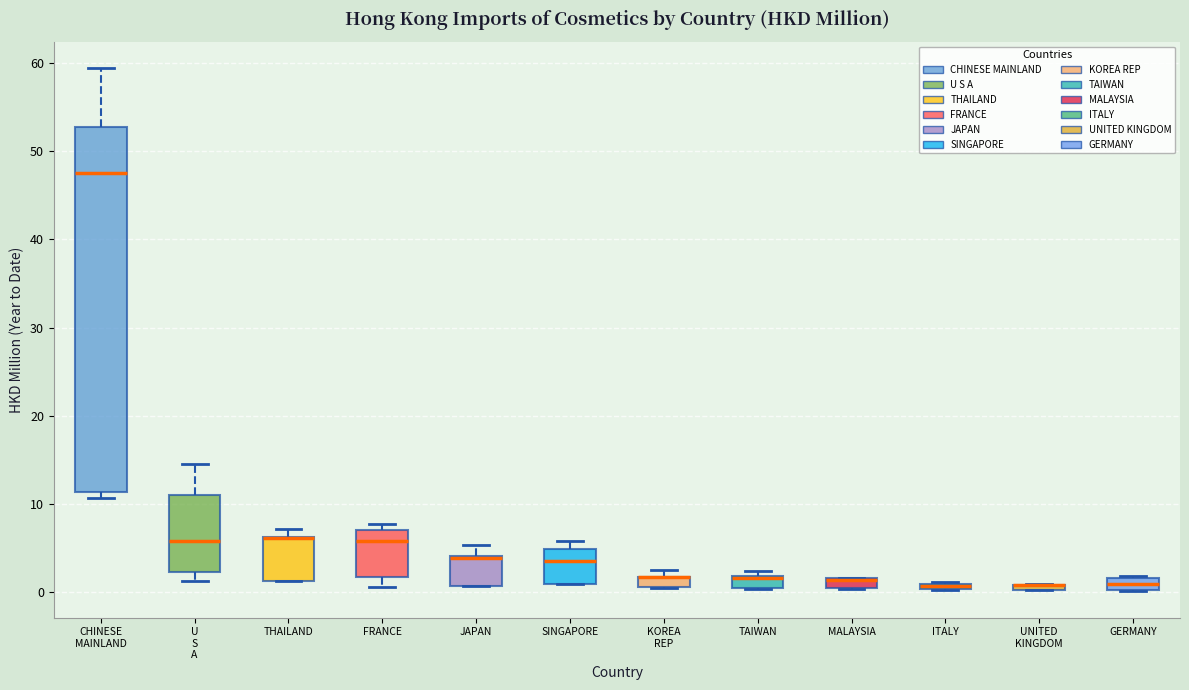

Where does the median line of the box for U S A sit on the y-axis? The values are not printed on the chart, so give them approximately, as read against the axis.

6